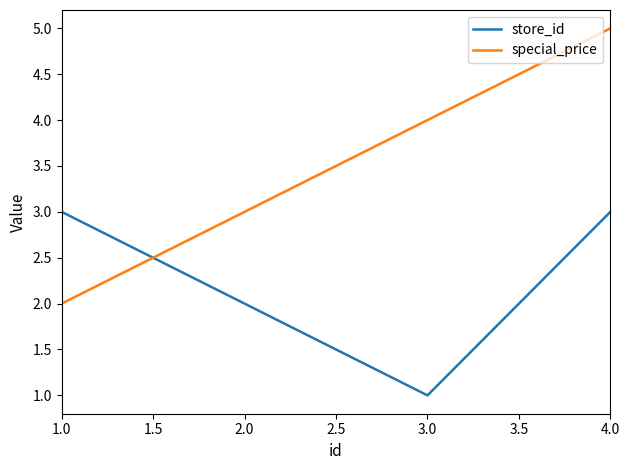

Rank the series at 1.0 from lowest to highest value.

special_price, store_id